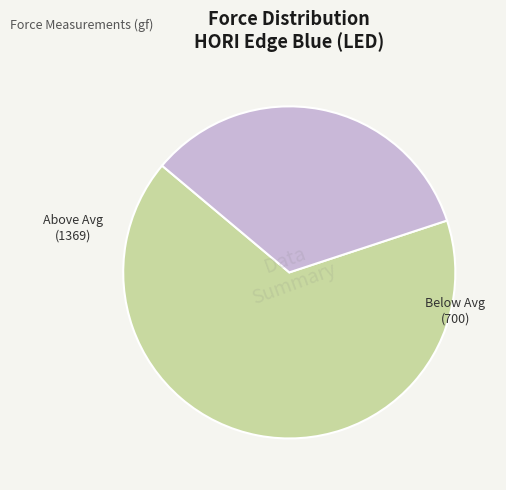

Rank the categories by value from lowest to highest.

Below Avg, Above Avg